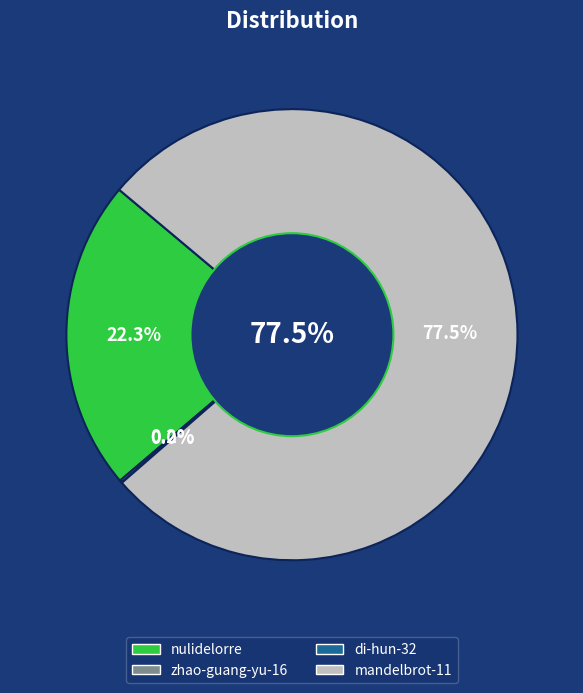

Which slice is the smallest?

di-hun-32